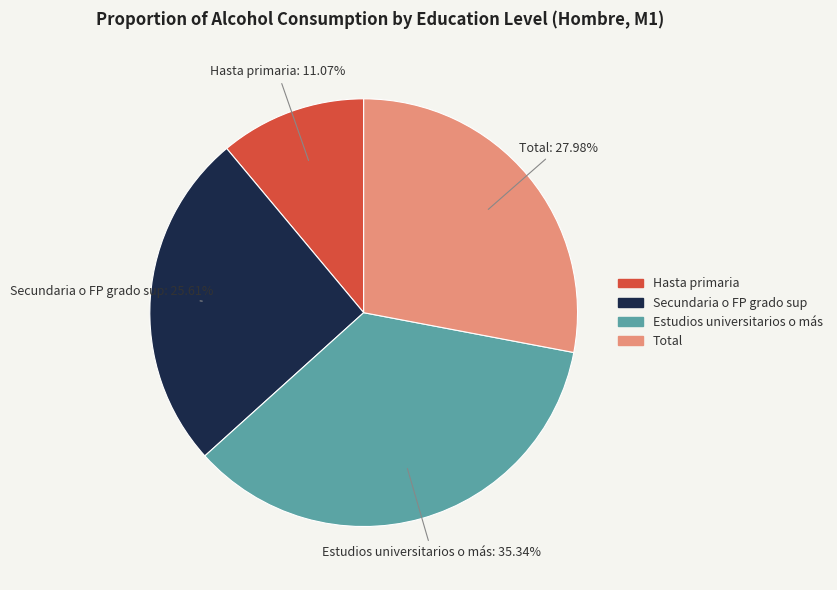

Which has a higher value, Secundaria o FP grado sup or Estudios universitarios o más?

Estudios universitarios o más